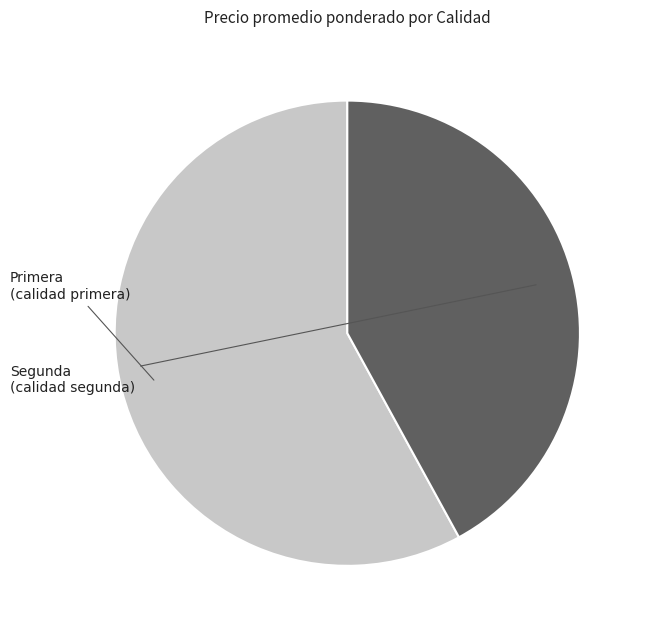

True or false: Segunda accounts for 42% of the total.

True